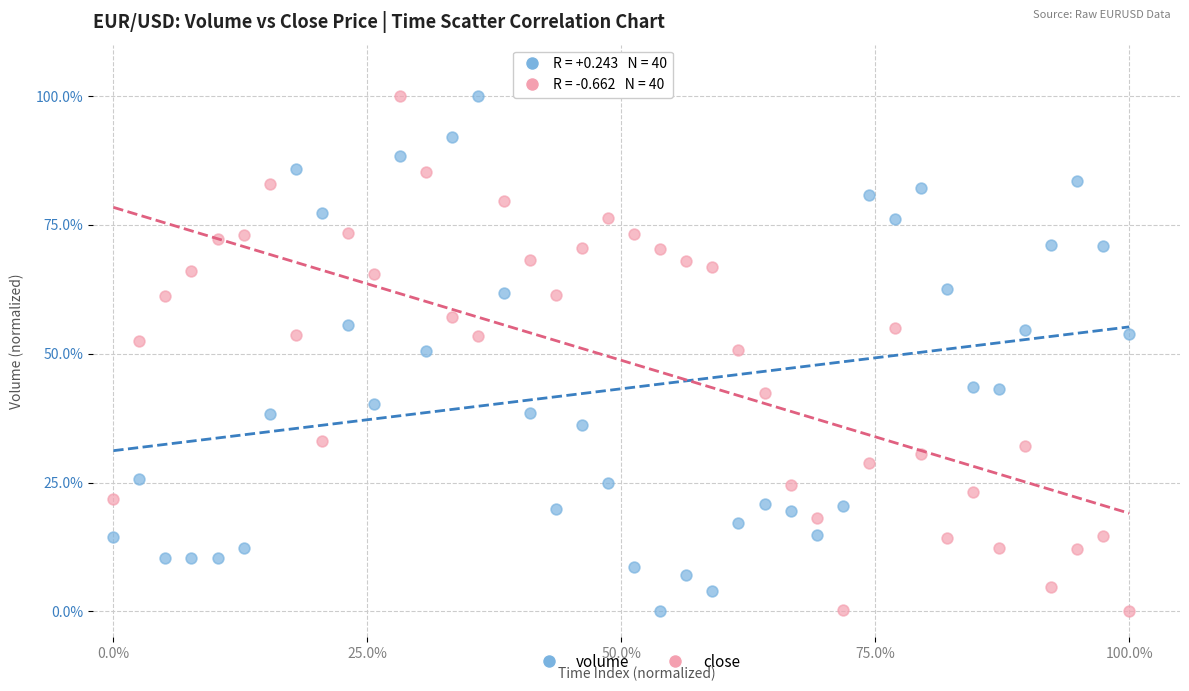

What are all the series names shown in the legend?

volume, close